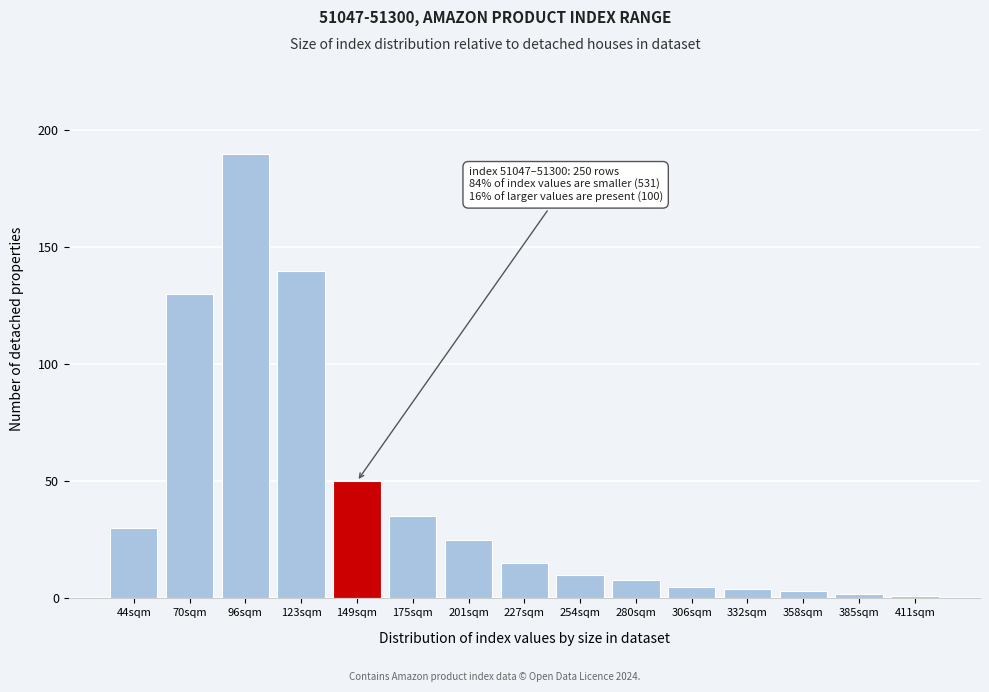

Reading right to left, transcribe all the data shown in this chart.

1	2	3	4	5	8	10	15	25	35	50	140	190	130	30